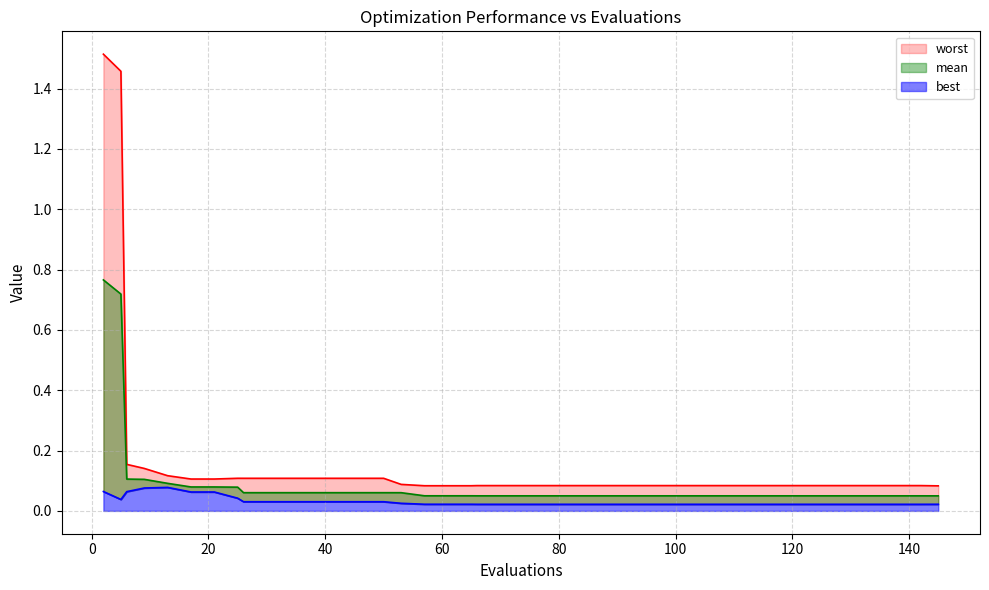

What is the difference between the maximum and second lowest values in the best series?

0.1